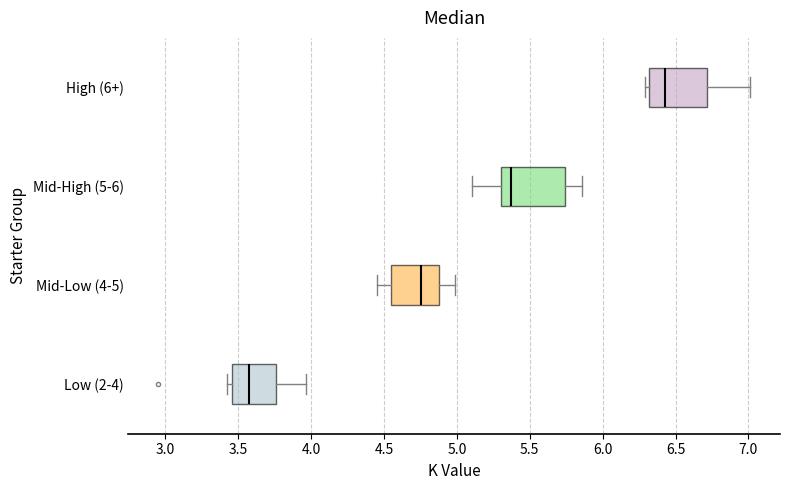

Reading bottom to top, read every box against the x-axis: the position of its median line, the range the box covers, and the ends of its whiskers. The values are not printed on the chart, so give them approximately, as read against the axis.

Low (2-4): median 3.55, box 3.45 to 3.75, whiskers 3.40 to 3.95
Mid-Low (4-5): median 4.75, box 4.55 to 4.90, whiskers 4.45 to 5.00
Mid-High (5-6): median 5.35, box 5.30 to 5.75, whiskers 5.10 to 5.85
High (6+): median 6.45, box 6.30 to 6.70, whiskers 6.30 (just left of the box's left edge) to 7.00